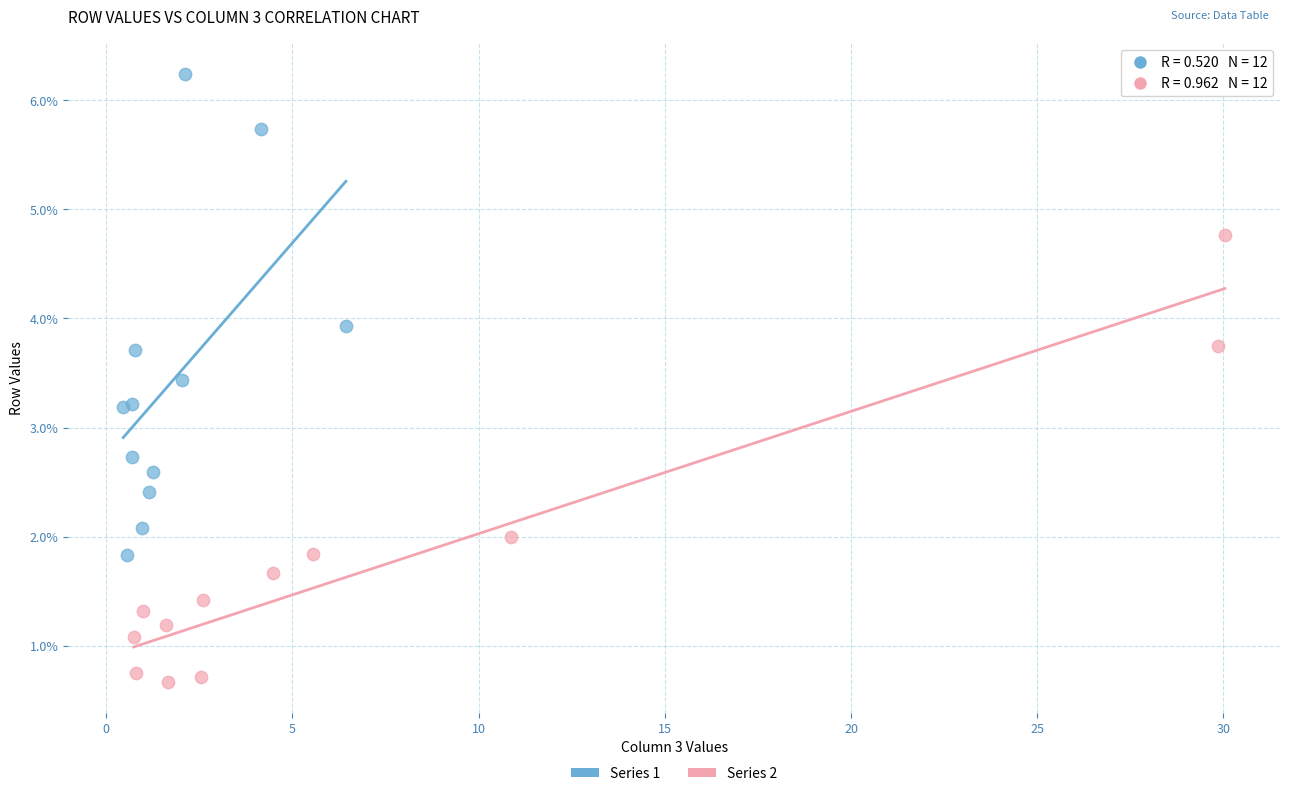

Which series contains the highest Y value?

Series 1